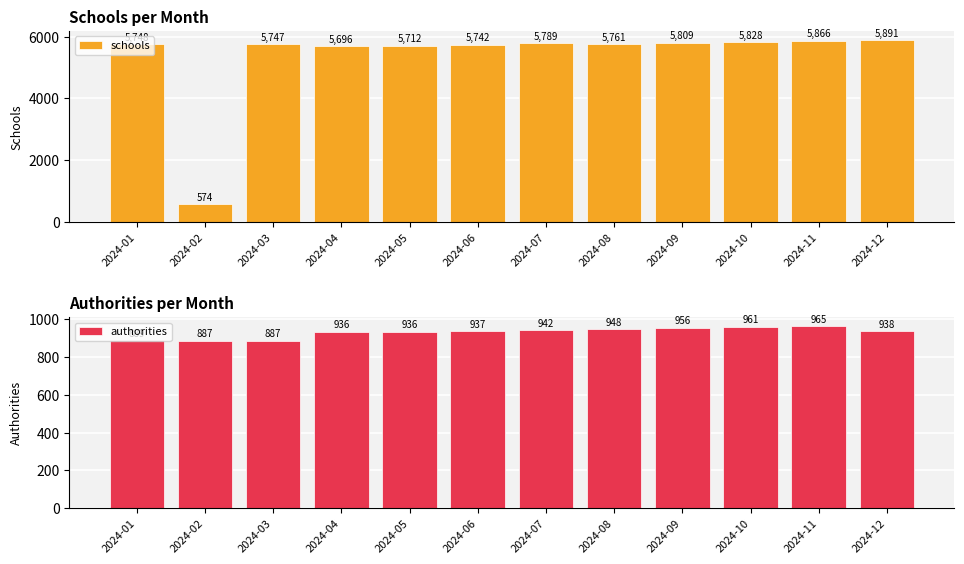

What is the difference between the highest and lowest values at 2024-05?

4776